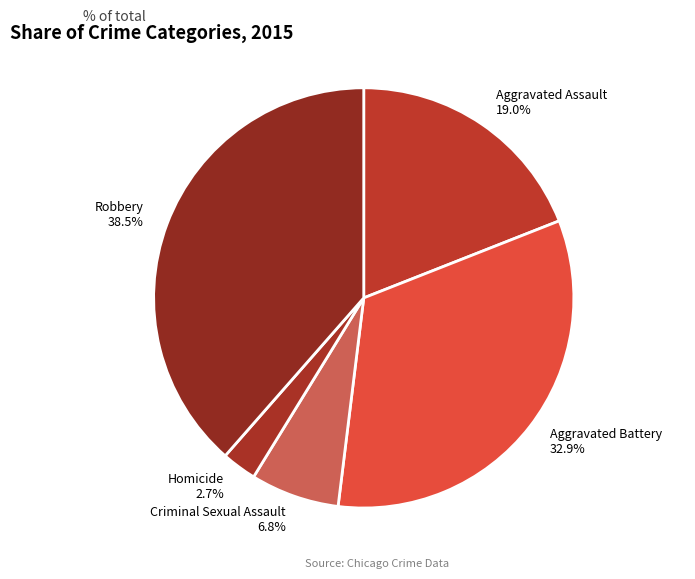

How much of the chart is everything except Homicide?

97.3%